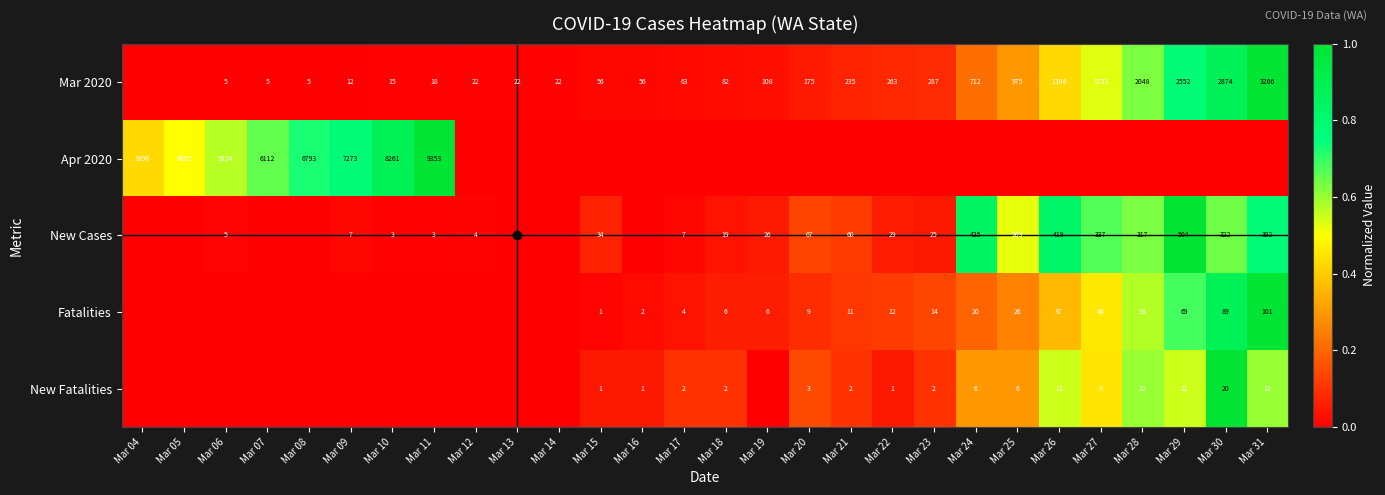

What is the maximum value shown in the chart?

1.0